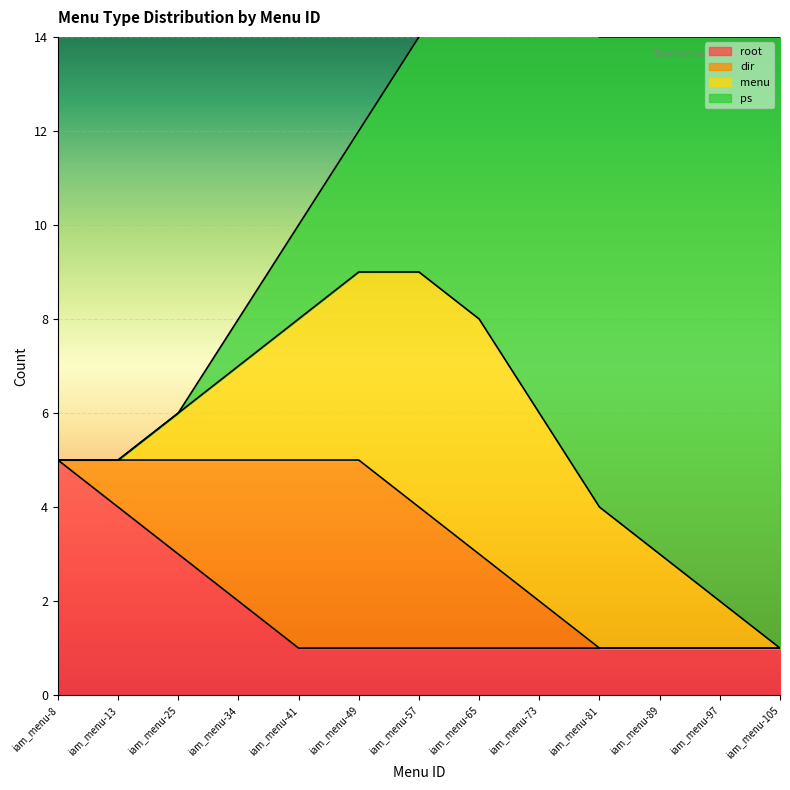

Where is dir nearest to the value 2?

iam_menu-25